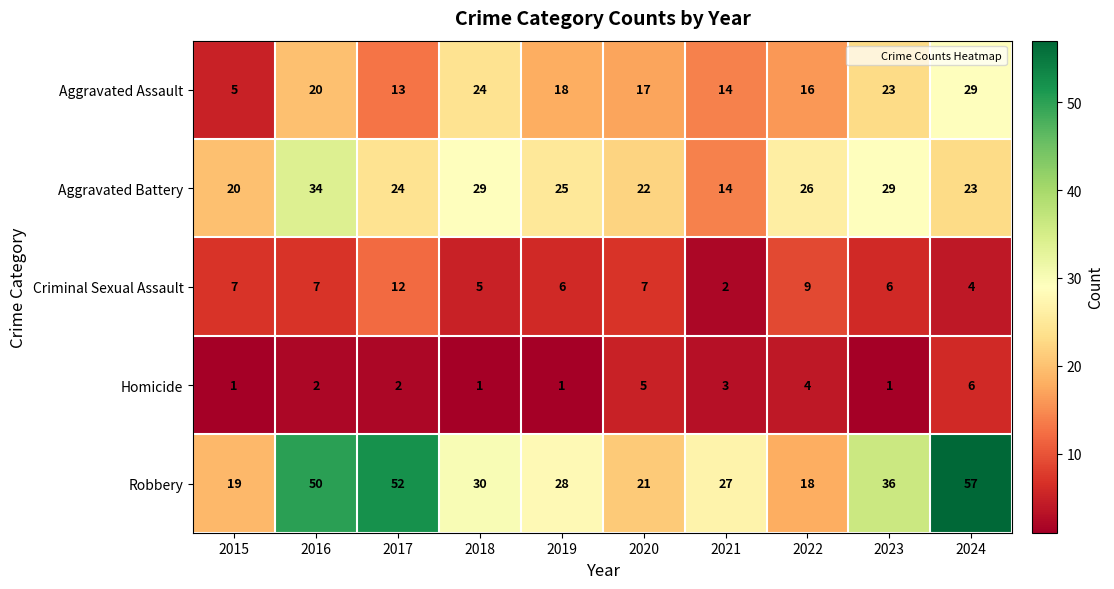

What value does the Aggravated Assault series have at 2018?

24